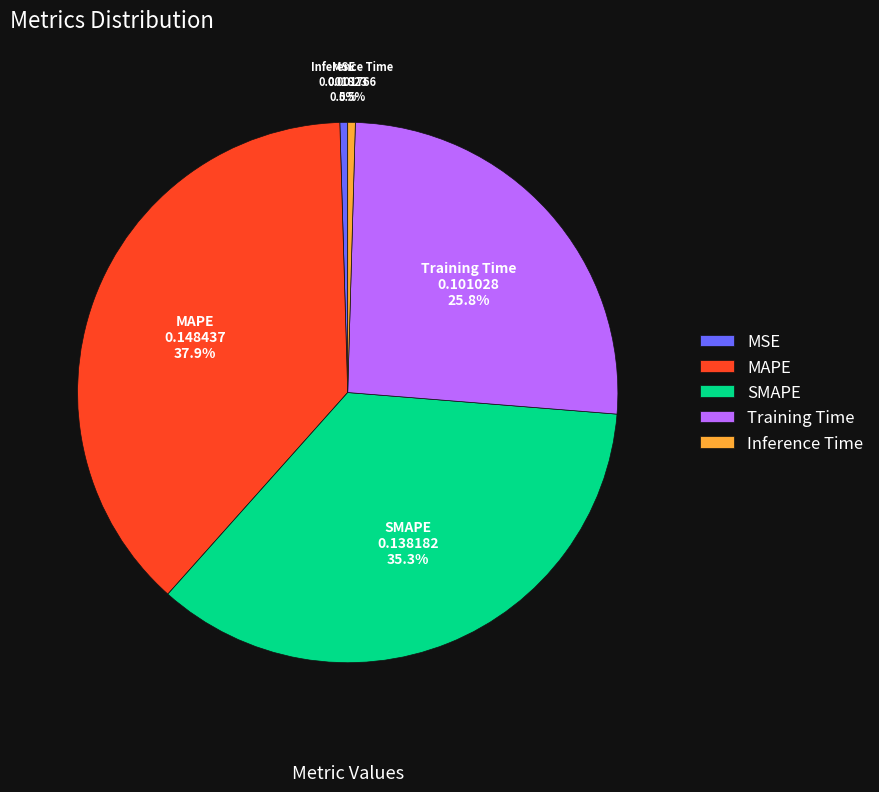

Does any single category account for the majority?

No